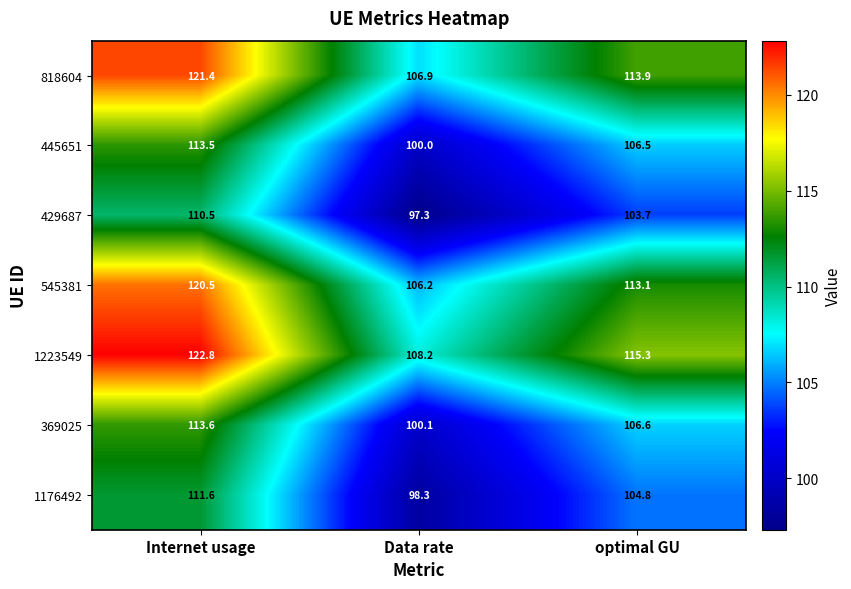

Reading right to left, what are all the values shown in this chart?

818604: optimal GU=113.9	Data rate=106.9	Internet usage=121.4
445651: optimal GU=106.5	Data rate=100.0	Internet usage=113.5
429687: optimal GU=103.7	Data rate=97.3	Internet usage=110.5
545381: optimal GU=113.1	Data rate=106.2	Internet usage=120.5
1223549: optimal GU=115.3	Data rate=108.2	Internet usage=122.8
369025: optimal GU=106.6	Data rate=100.1	Internet usage=113.6
1176492: optimal GU=104.8	Data rate=98.3	Internet usage=111.6